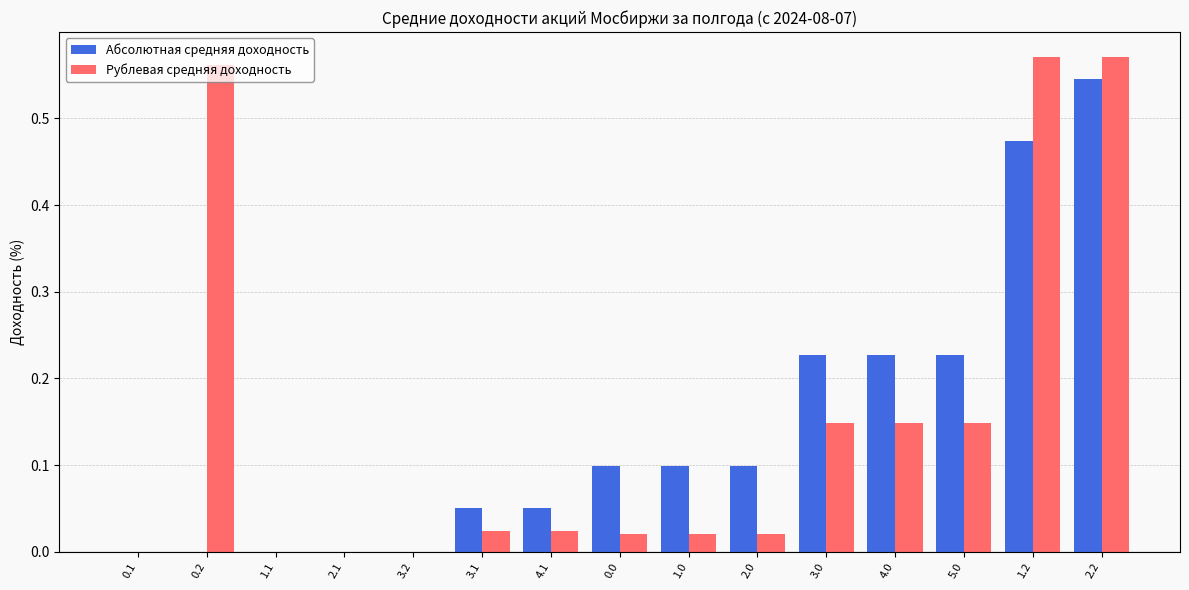

The Абсолютная средняя доходность series shows -0.4 at 2.1. True or false?

False